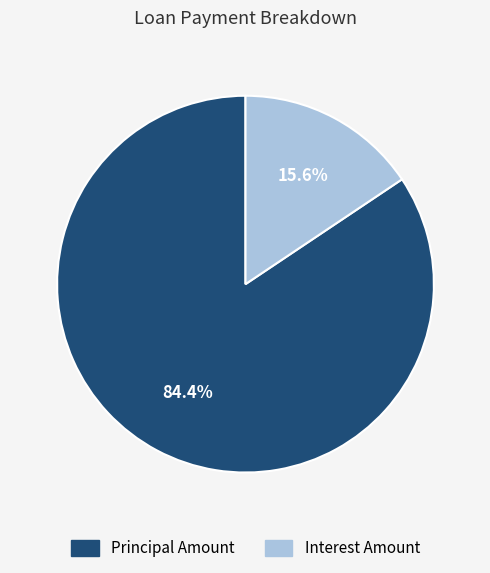

To the nearest percent, what is the difference between the Principal Amount and Interest Amount slice percentages?

69%